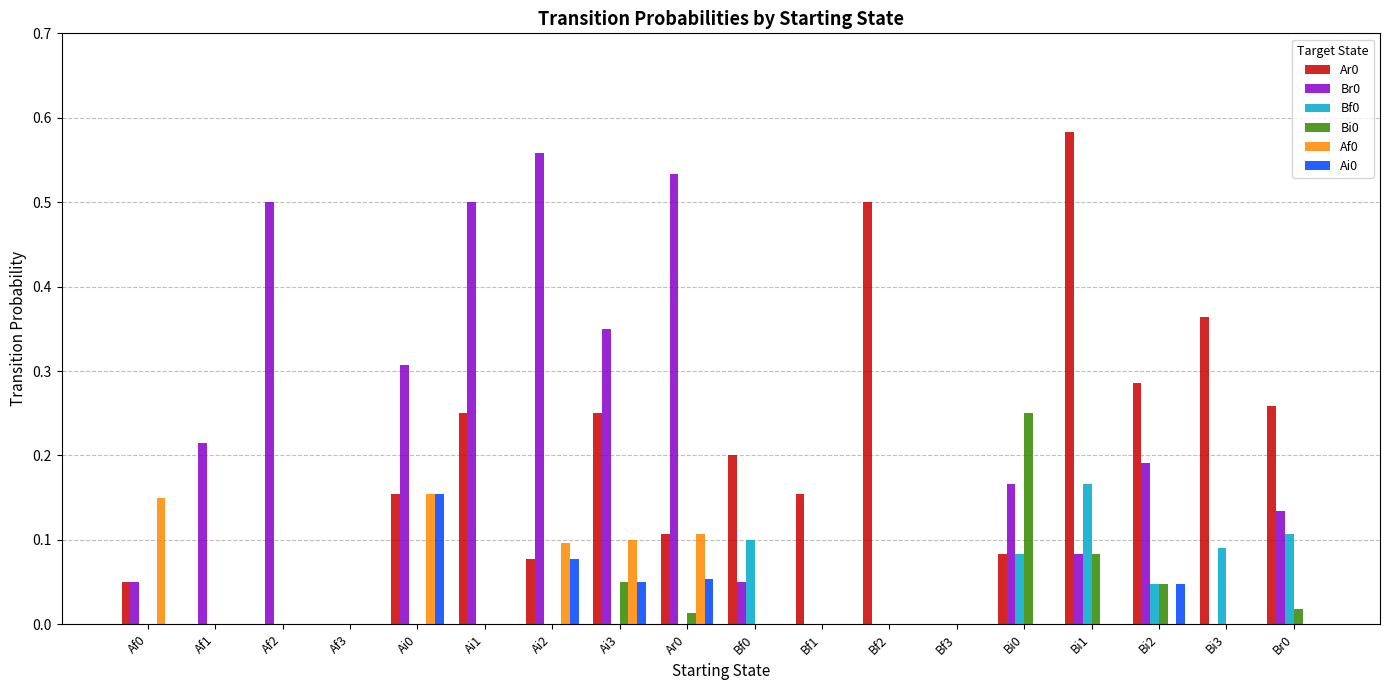

True or false: Br0 has a value of 0.1 at Af0.

True